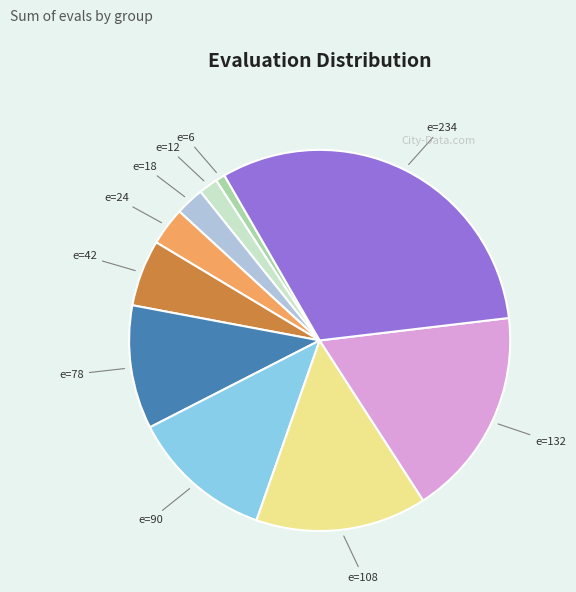

Is there a majority slice in this chart?

No